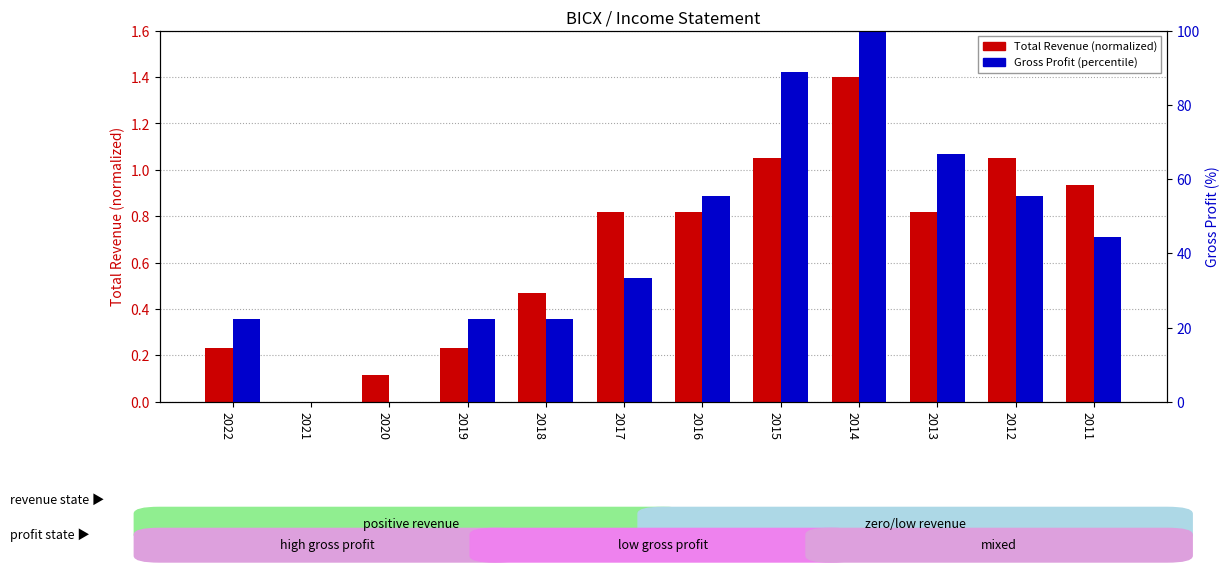

Which series has the widest spread of values?

Gross Profit (percentile)